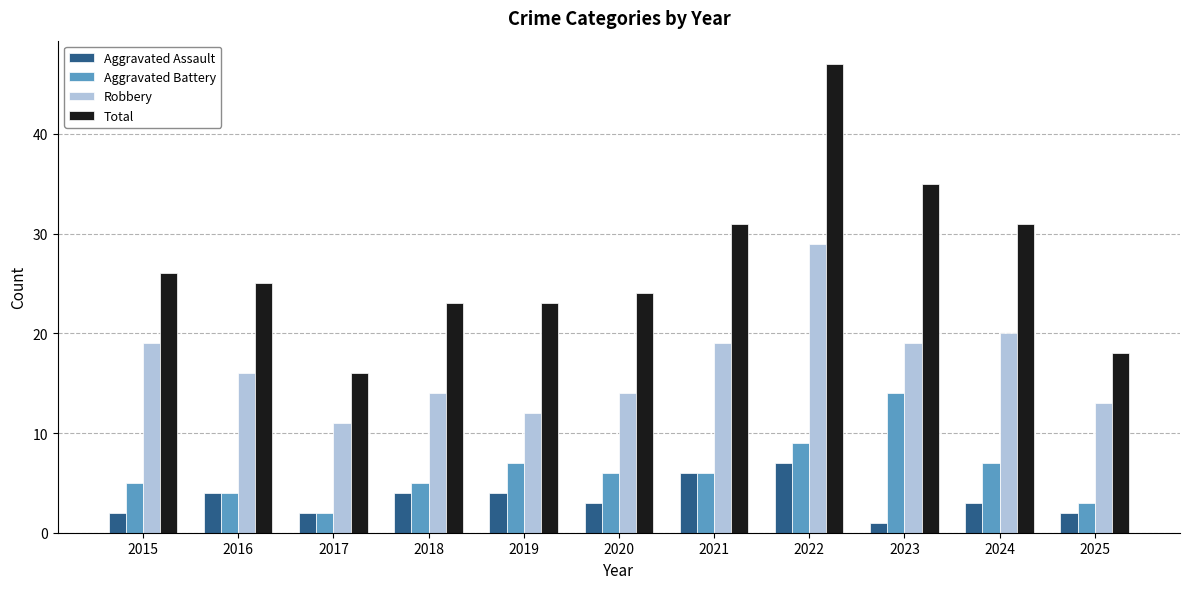

Reading left to right, what are all the values shown in this chart?

Aggravated Assault: 2	4	2	4	4	3	6	7	1	3	2
Aggravated Battery: 5	4	2	5	7	6	6	9	14	7	3
Robbery: 19	16	11	14	12	14	19	29	19	20	13
Total: 26	25	16	23	23	24	31	47	35	31	18